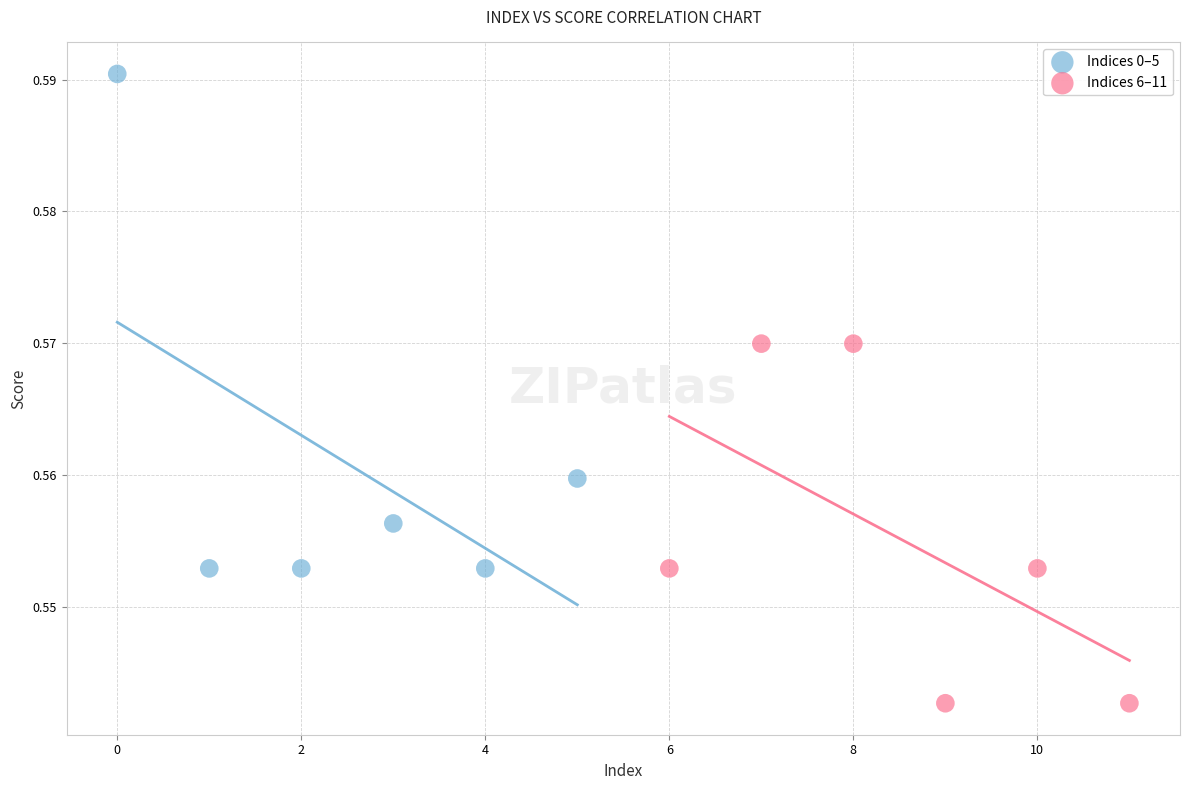

Which series reaches the maximum Y coordinate?

Indices 0–5